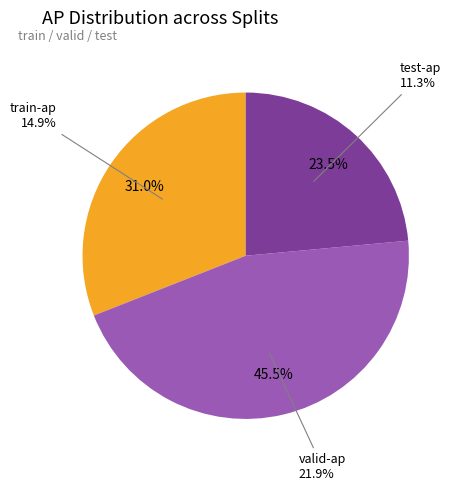

Is it true that train-ap is 42% of the pie?

False